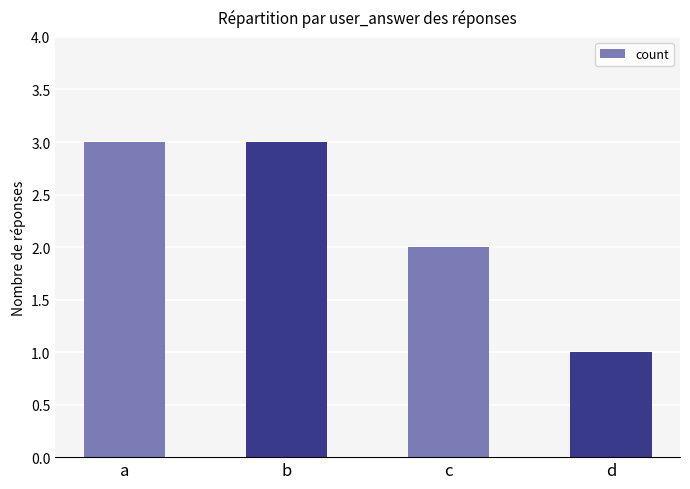

How many bars are there in total?

4